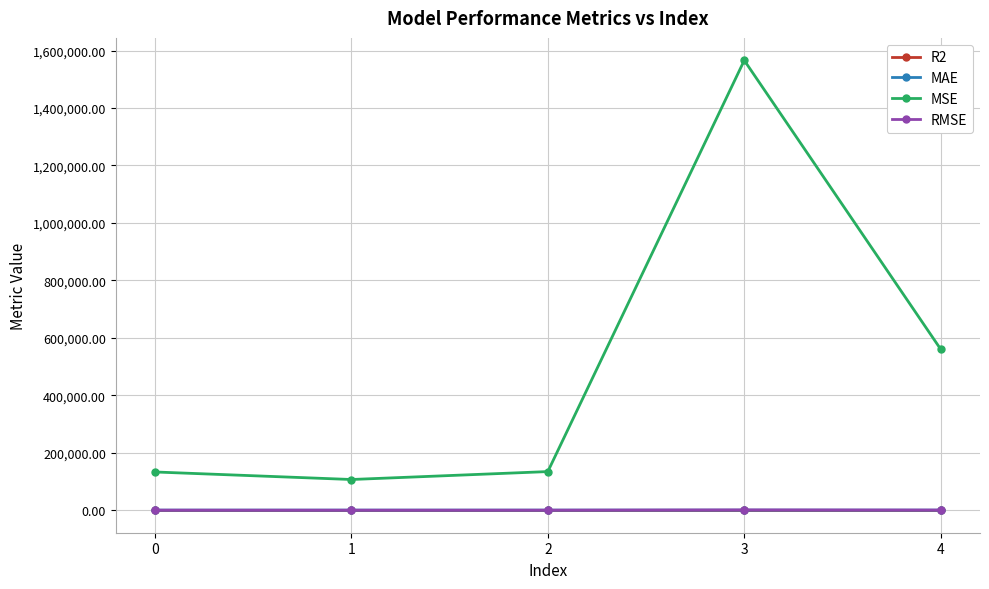

True or false: RMSE and R2 intersect in this chart.

False